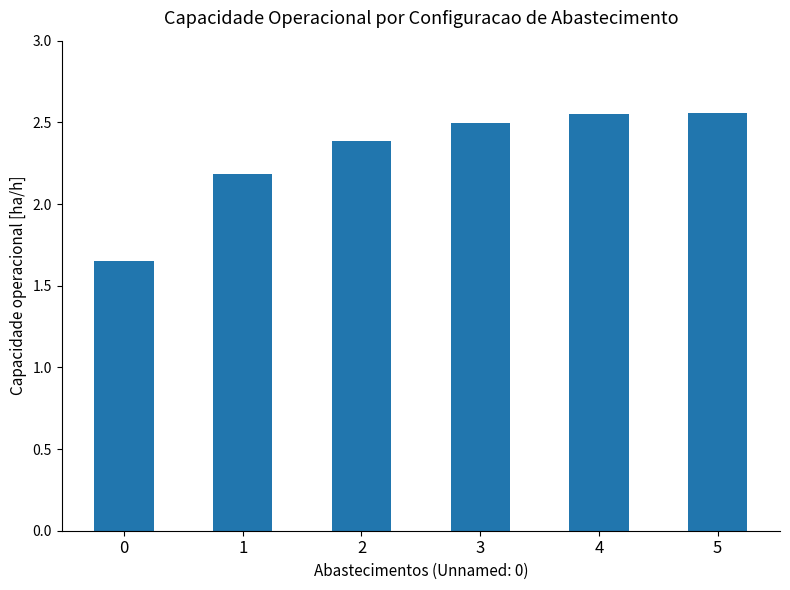

Where is the data nearest to the value 2?

1